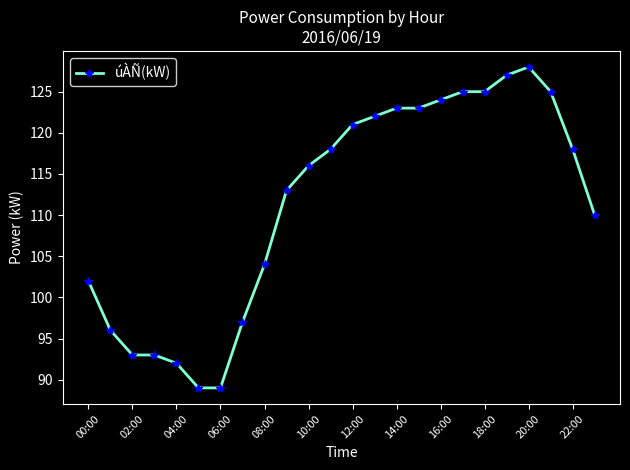

What is the greatest value displayed?

128